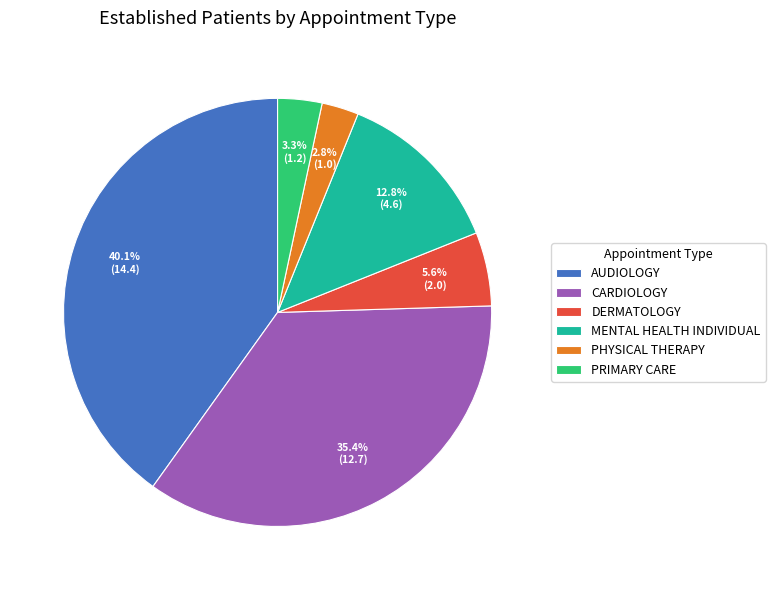

Does any single category account for the majority?

No